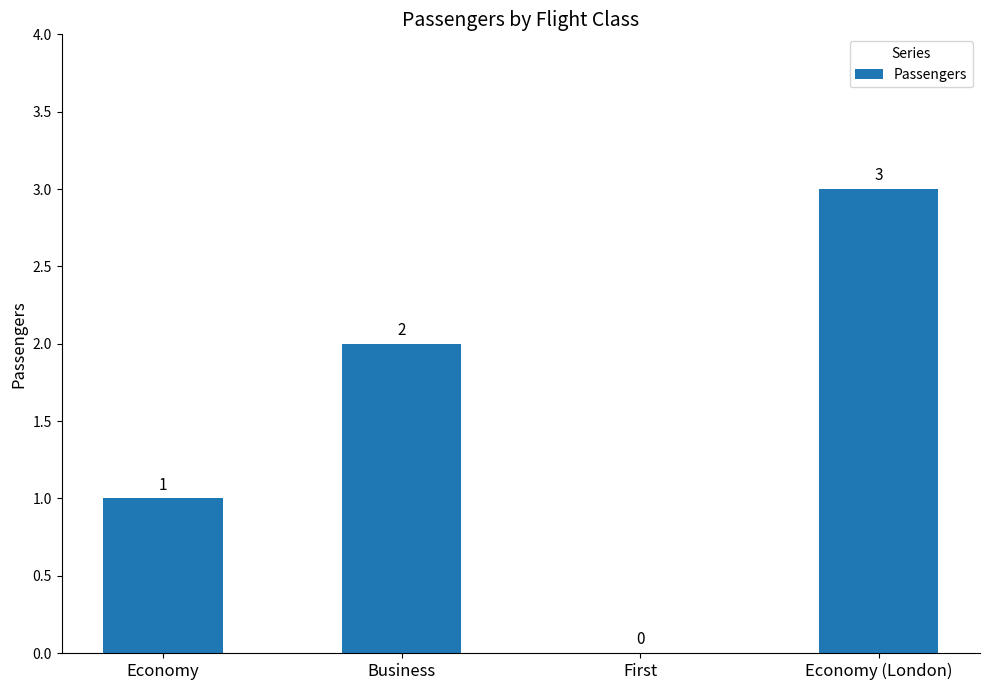

Reading left to right, transcribe all the data shown in this chart.

Economy=1	Business=2	First=0	Economy (London)=3